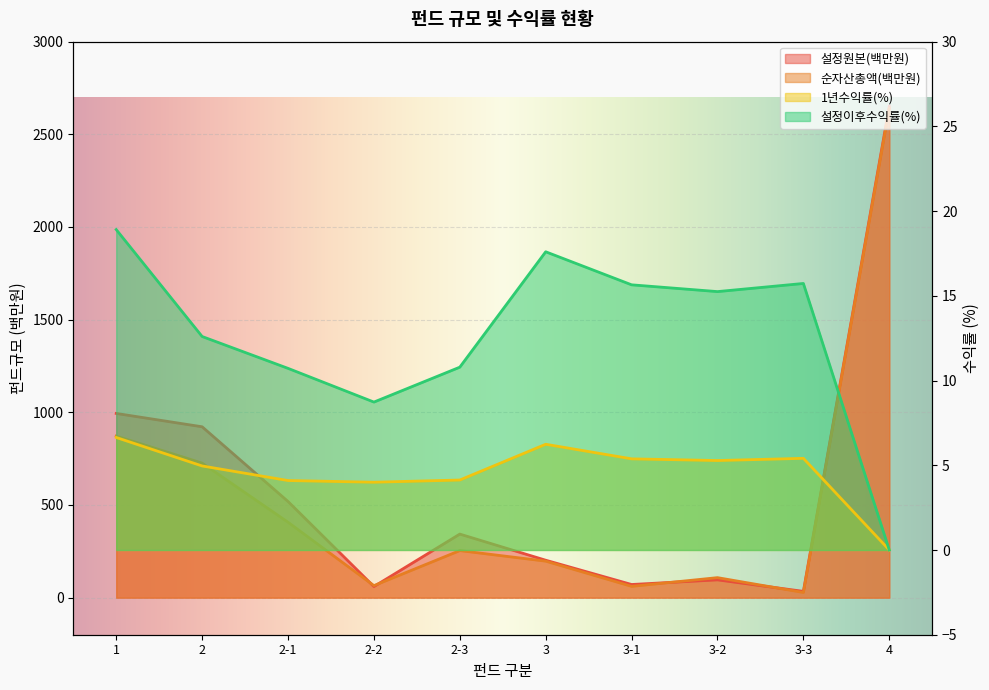

What is the sum of all 순자산총액(백만원) values?

5358.0